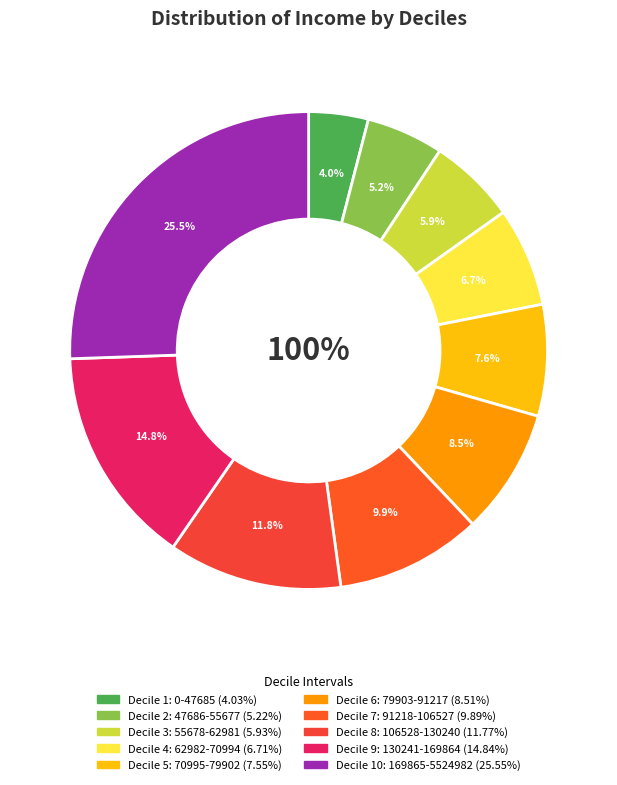

What is the change in value from 0-47685 to 106528-130240?

+7.7